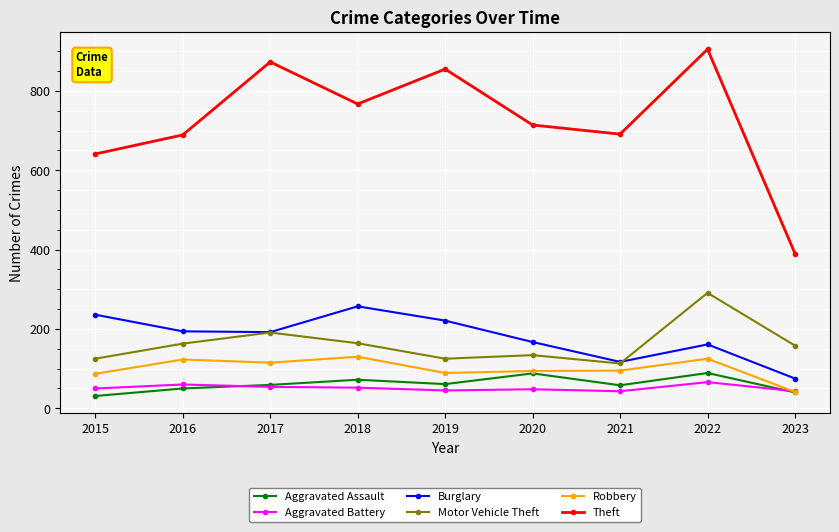

Between 2019 and 2020, which series saw the biggest shift?

Theft